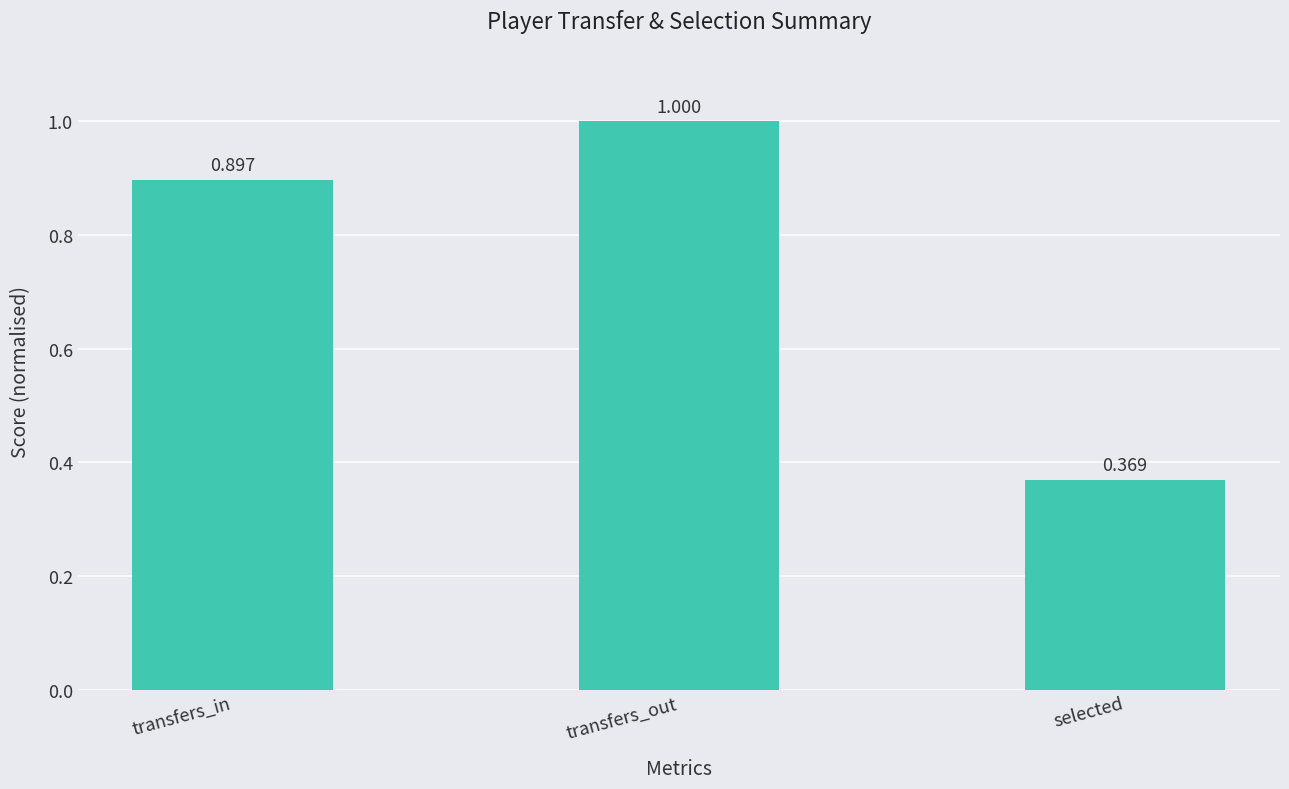

At which category does the chart reach its peak across all series?

transfers_out